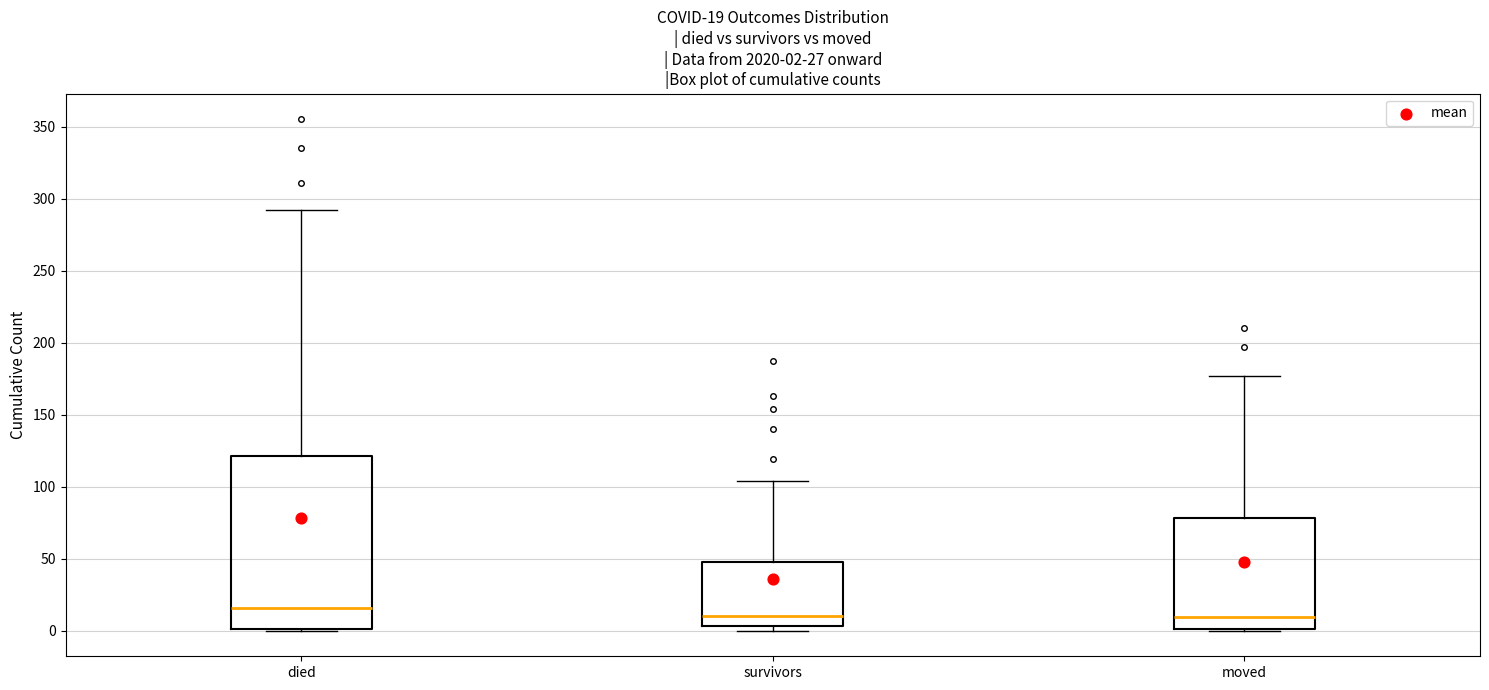

Which box is the tallest, from its lower edge to its upper edge?

died